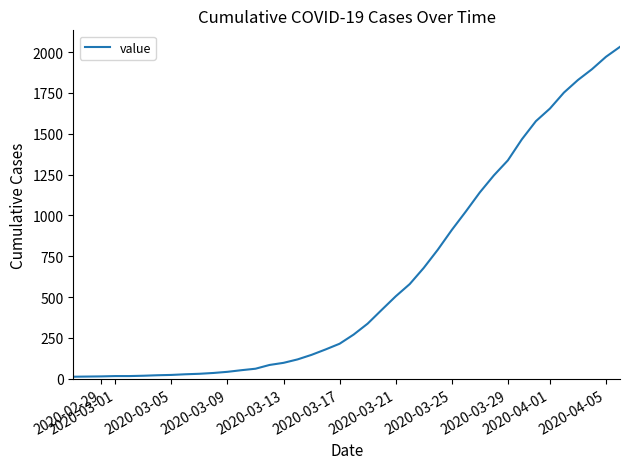

What is the smallest value displayed?

13